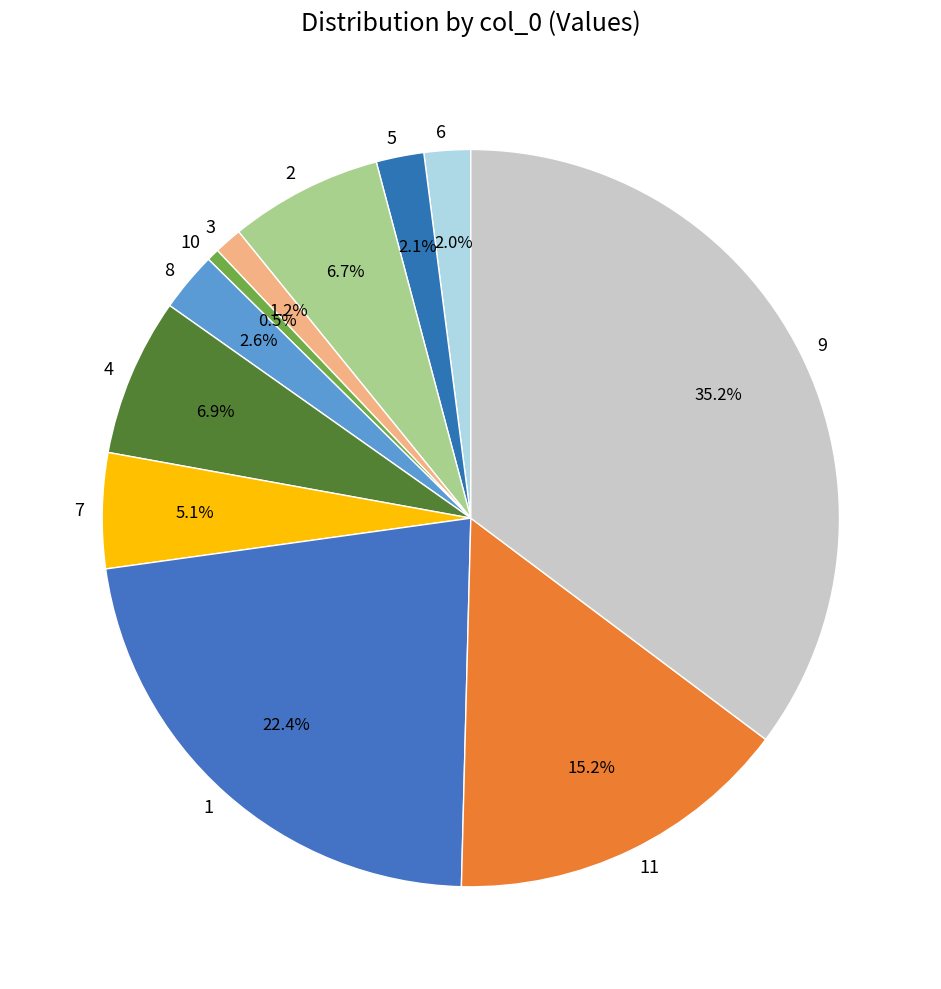

How many slices are in this pie chart?

11